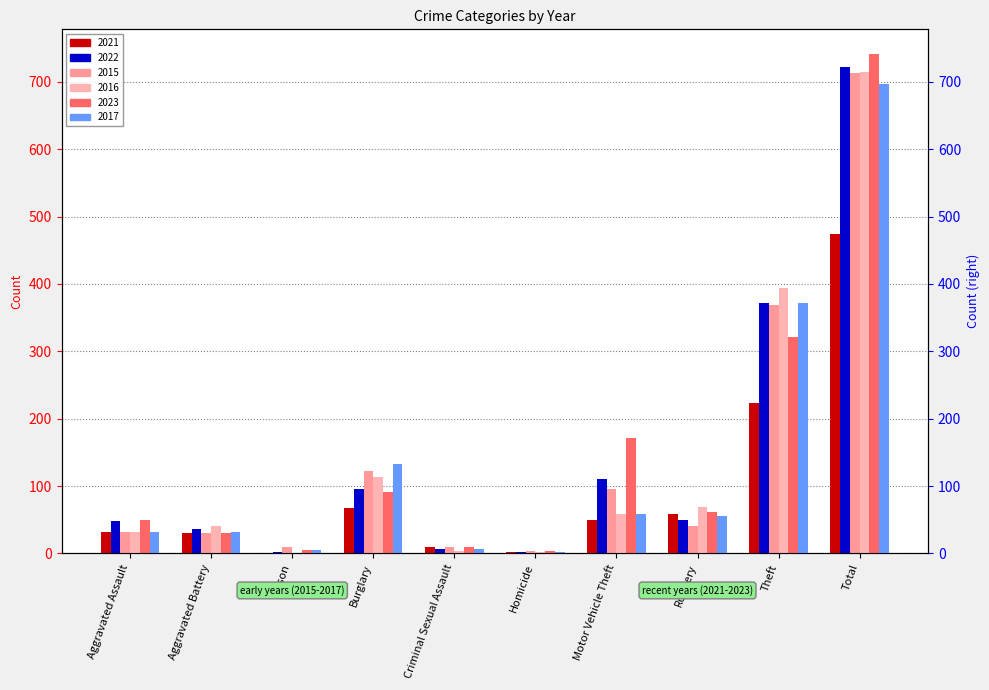

True or false: 2016 has a value of 714 at Total.

True